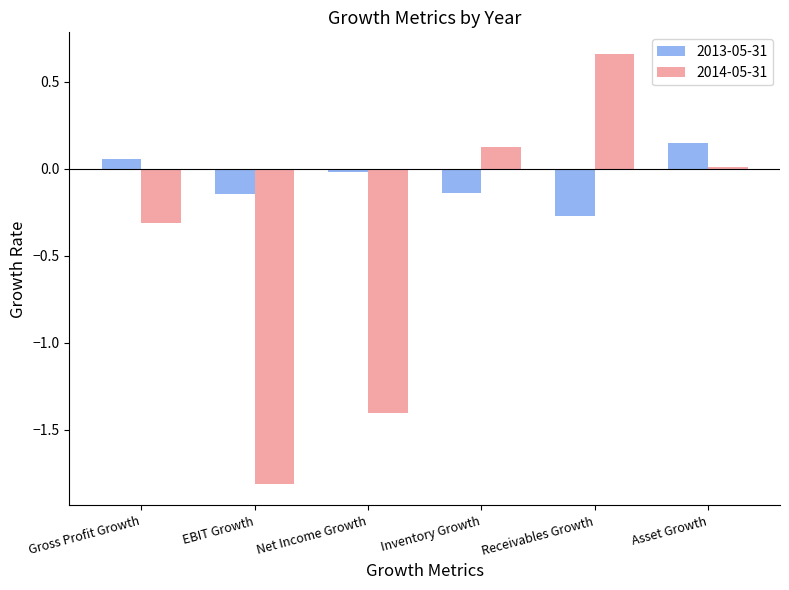

At which category is the sum across all series the highest?

Receivables Growth